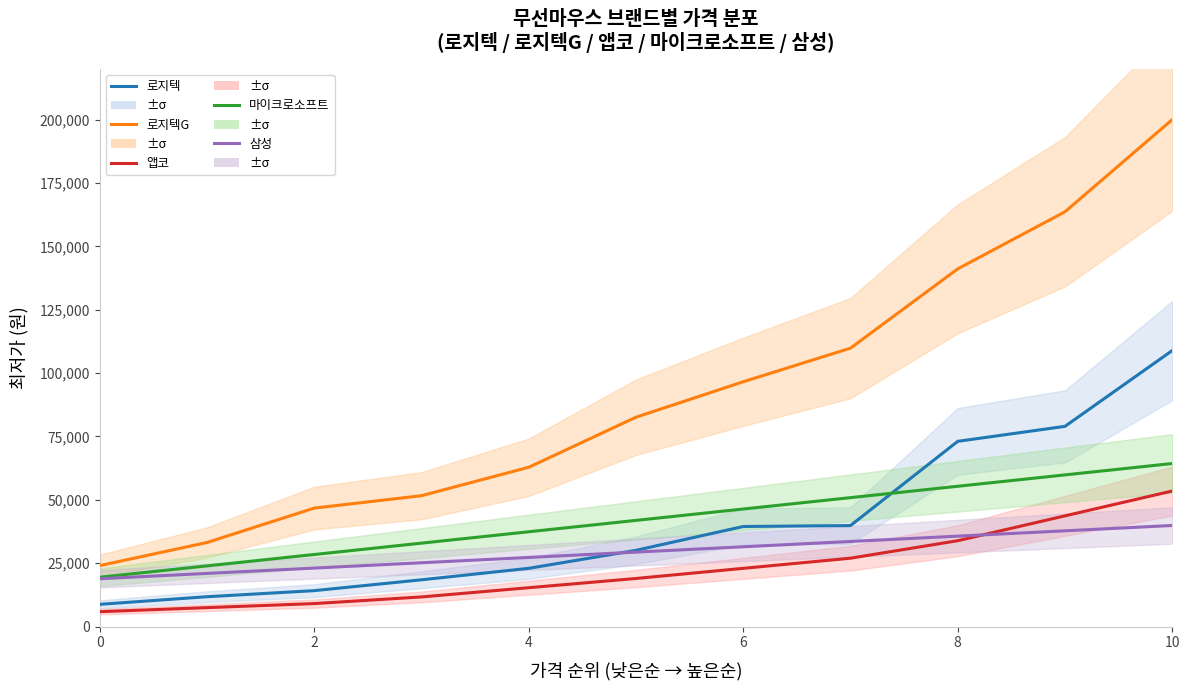

True or false: 삼성 has more than 1 interior local peaks.

False